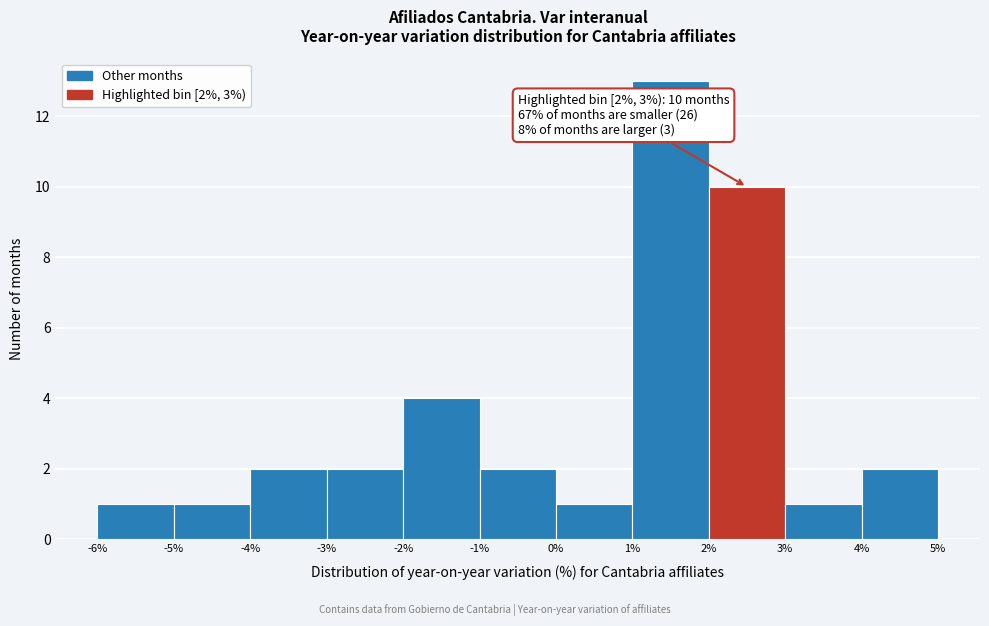

Which range on the x-axis has the tallest bar?

1% to 2%